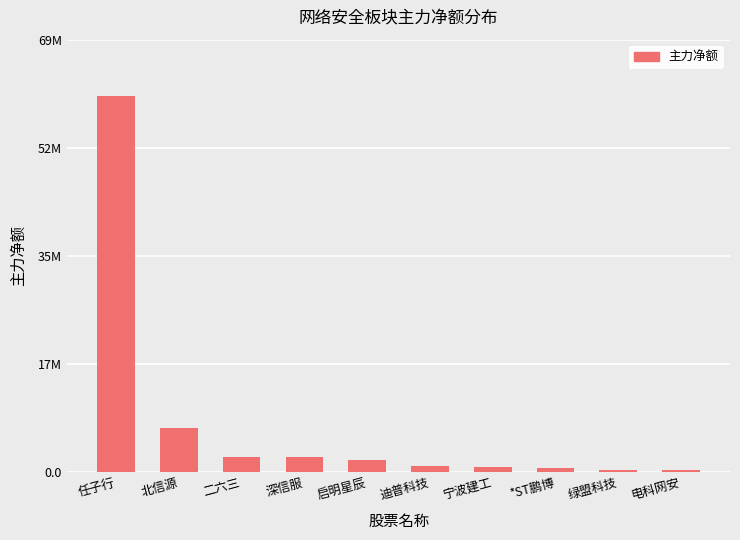

Rank the categories by value from lowest to highest.

电科网安, 绿盟科技, *ST鹏博, 宁波建工, 迪普科技, 启明星辰, 深信服, 二六三, 北信源, 任子行